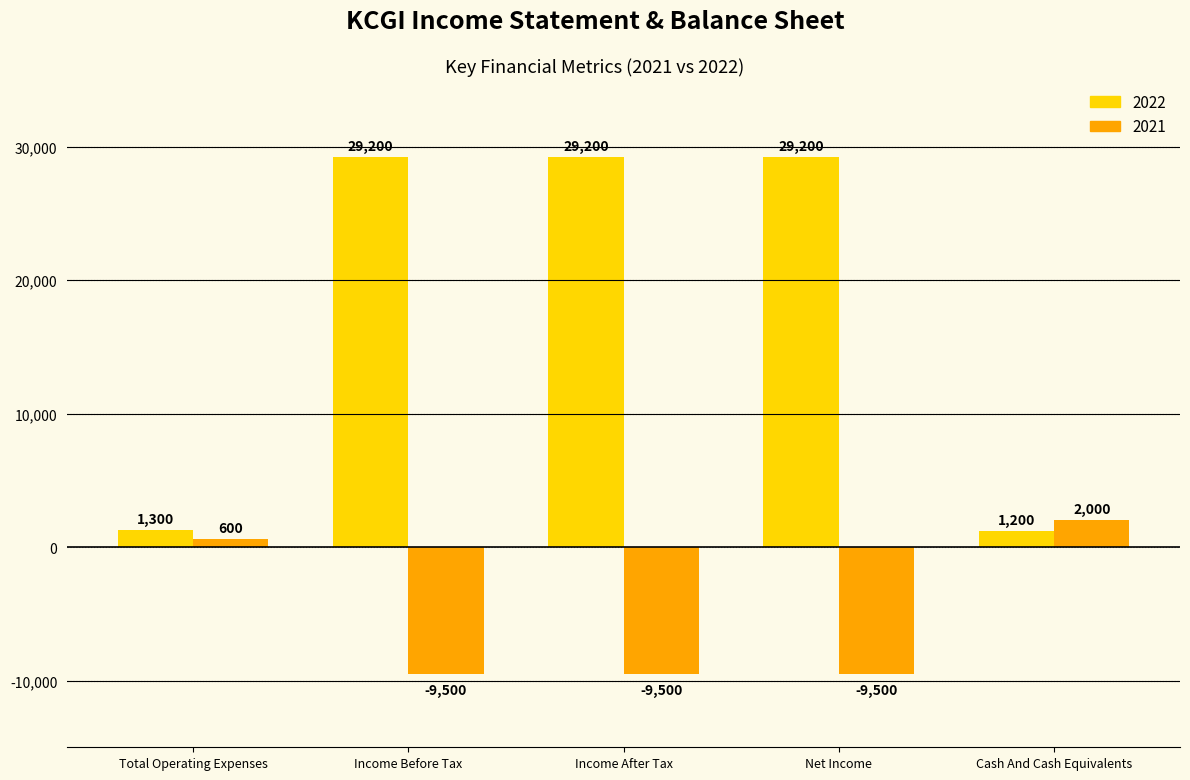

Is the value of 2021 at Total Operating Expenses greater than the value of 2022 at Total Operating Expenses?

No